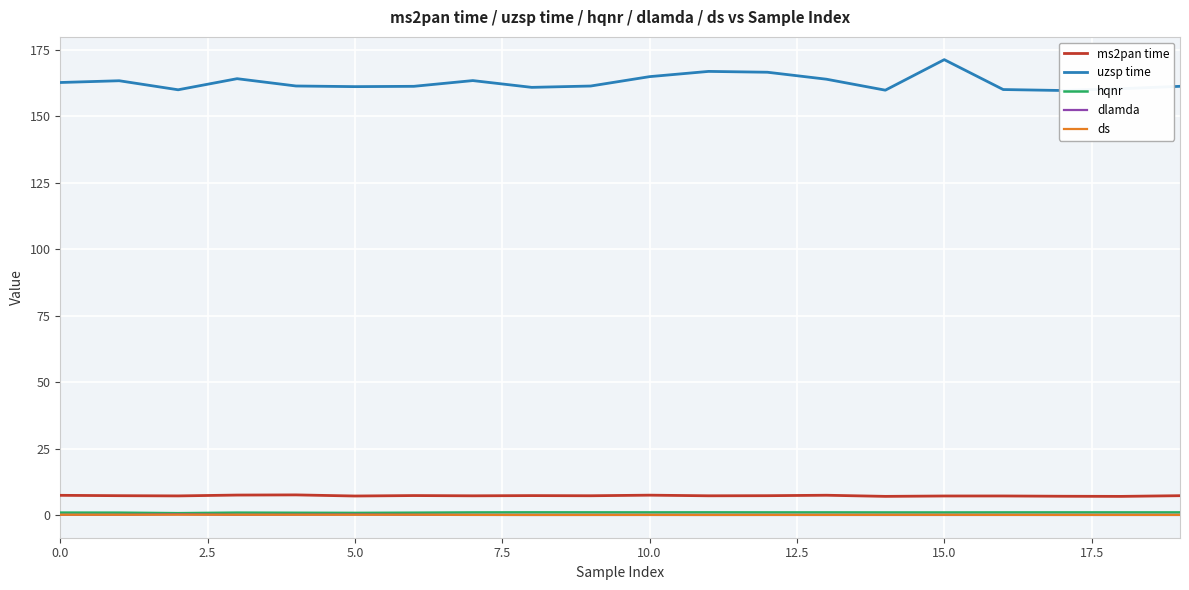

How many interior local valleys does the dlamda series have?

6